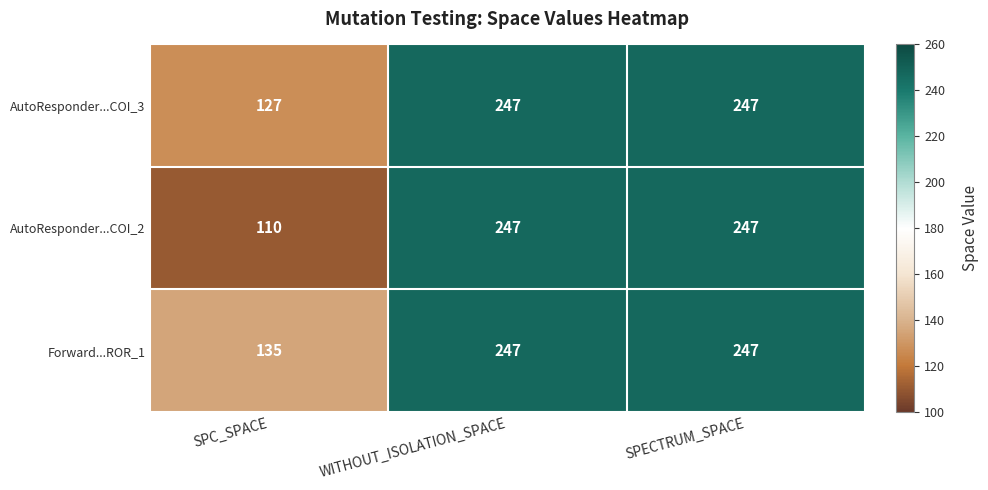

What is the total value across all series at SPC_SPACE?

372